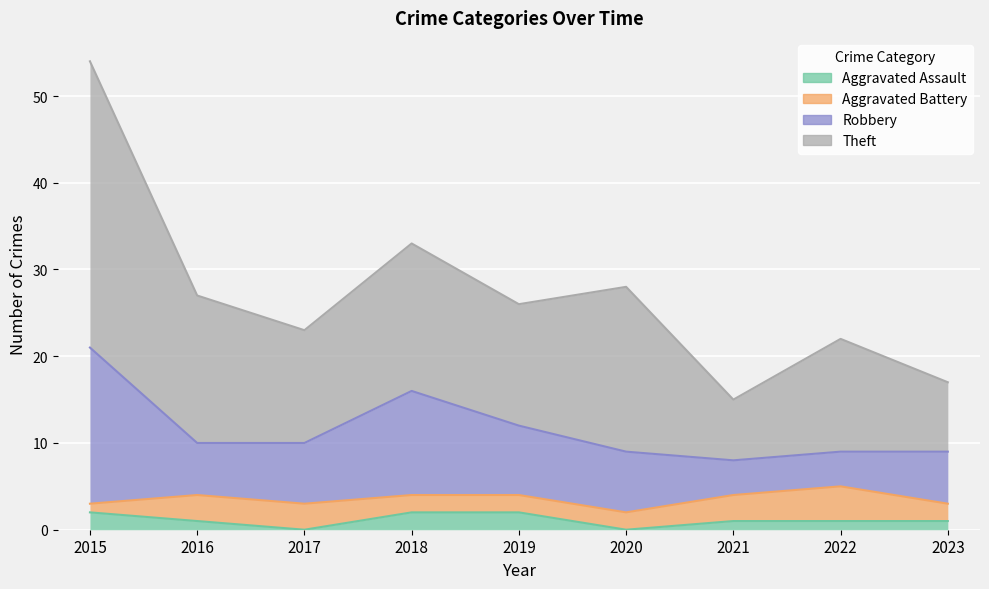

The Aggravated Assault series shows 1 at 2021. True or false?

True